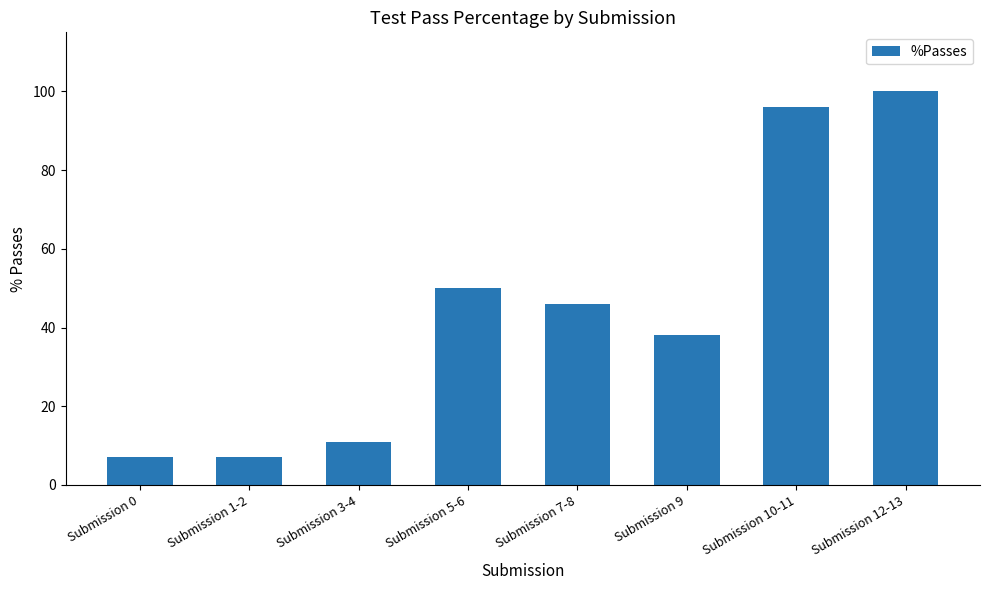

Approximately how many times larger is the value at Submission 10-11 compared to Submission 7-8?

2.1